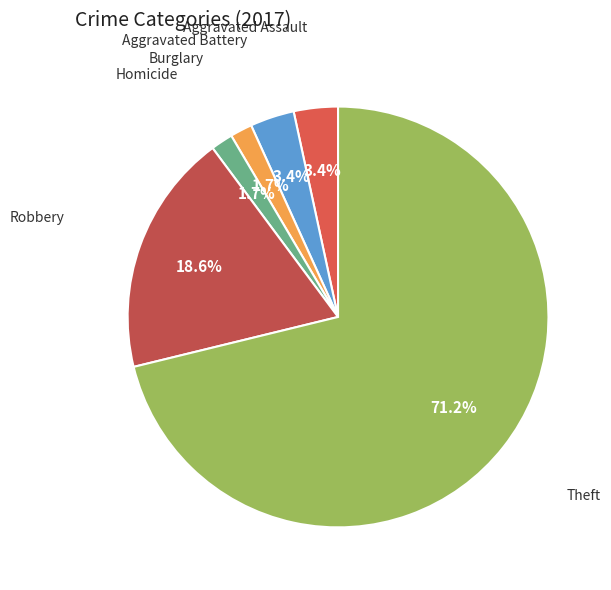

Count the number of slices in the pie.

6